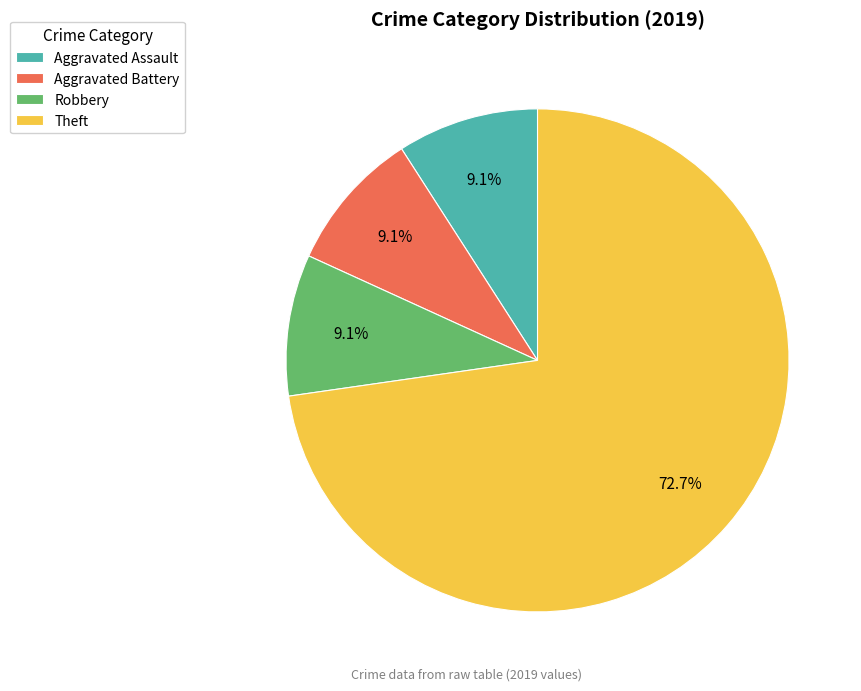

To the nearest percent, what percentage of the pie is Aggravated Assault?

9%